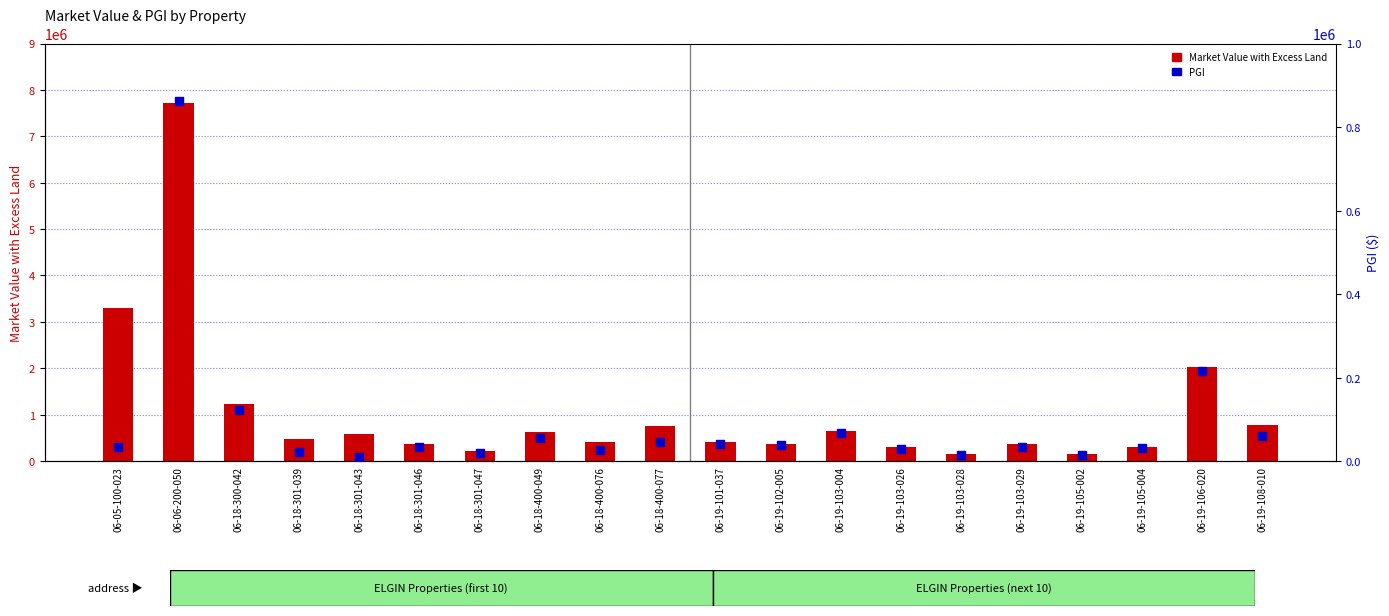

What is the total value across all series at 06-18-301-047?

245923.3